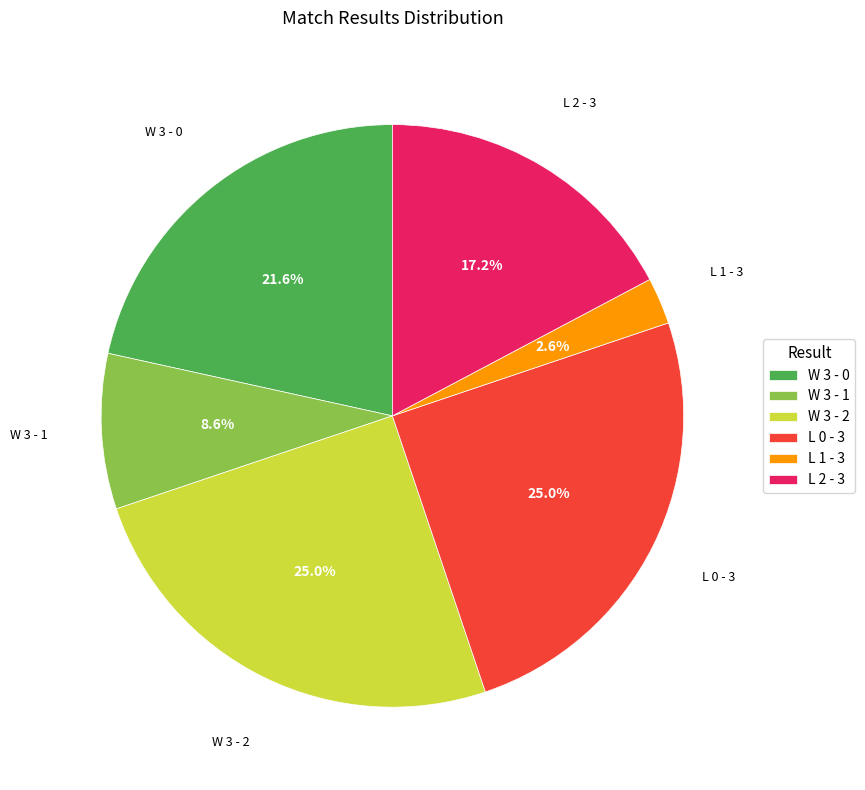

Is L 2 - 3 the majority of the pie?

No